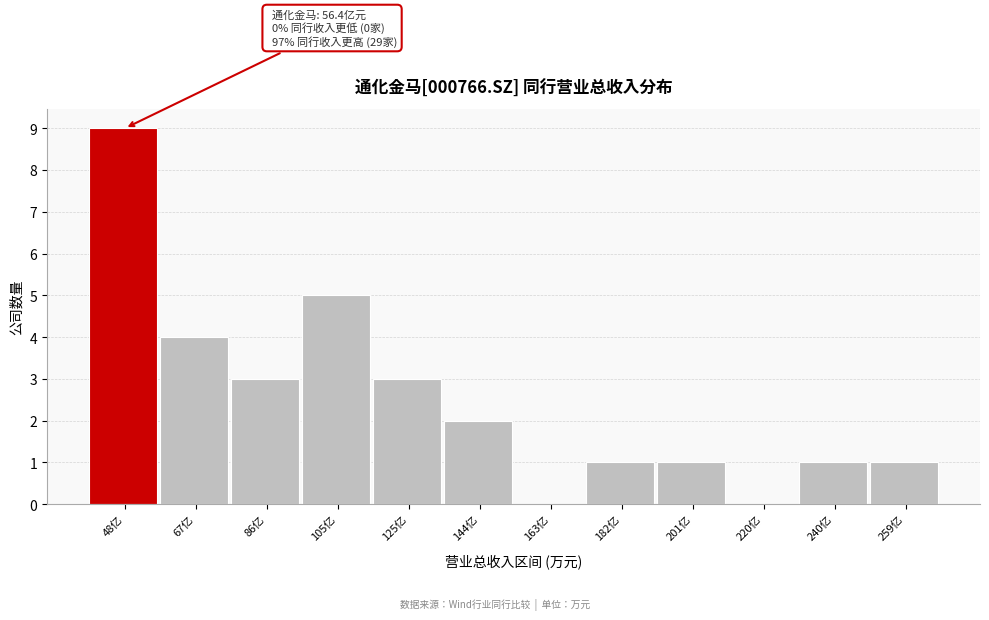

Reading left to right, extract all data points from this chart.

48亿=9	67亿=4	86亿=3	105亿=5	125亿=3	144亿=2	163亿=0	182亿=1	201亿=1	220亿=0	240亿=1	259亿=1